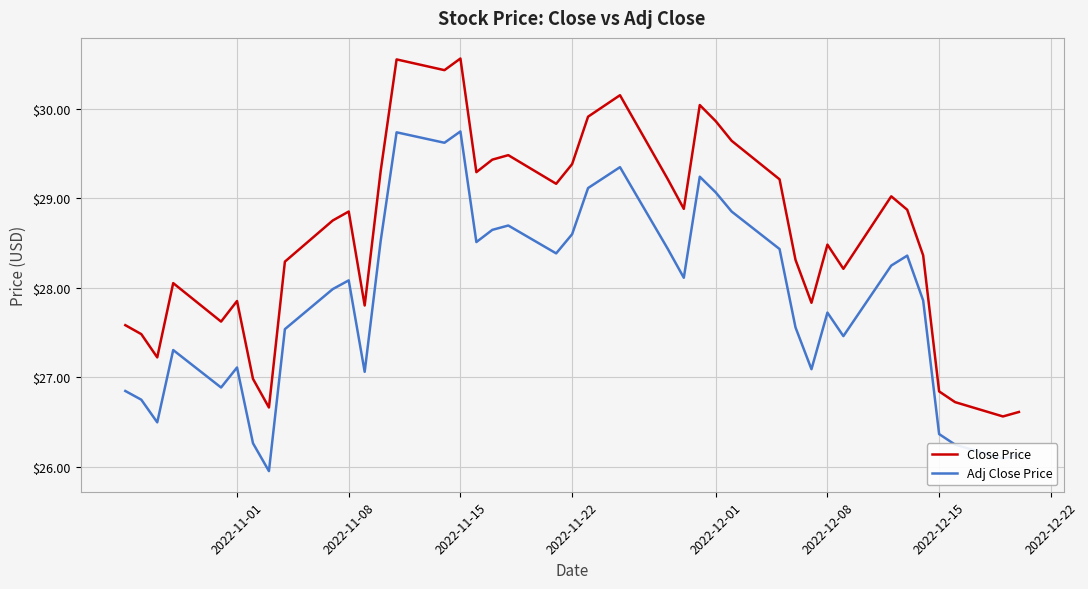

True or false: Close Price and Adj Close Price intersect in this chart.

False